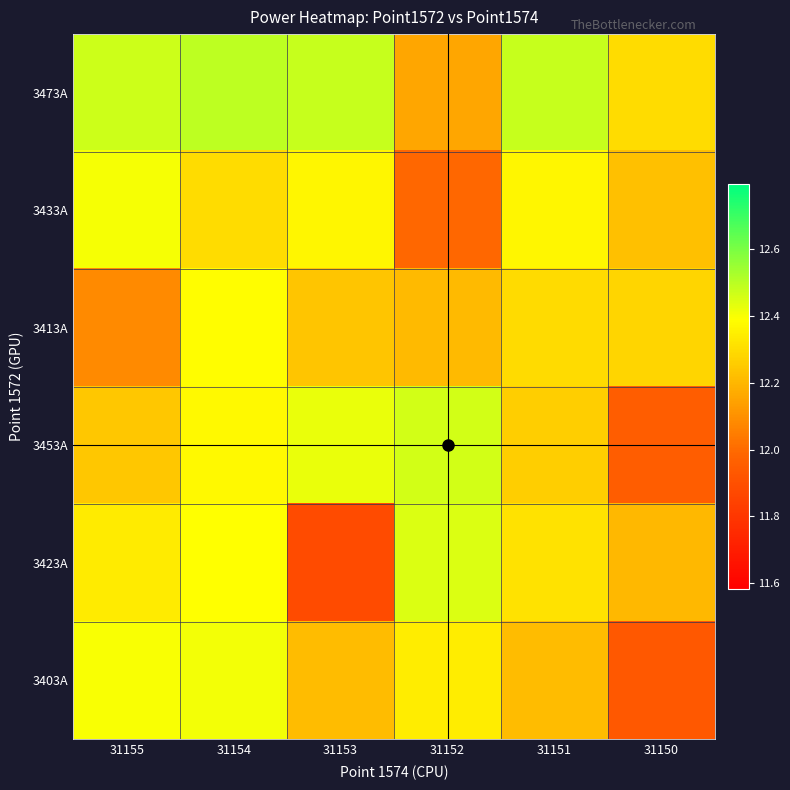

What is the spread (max minus min) of values at 31155?

0.4